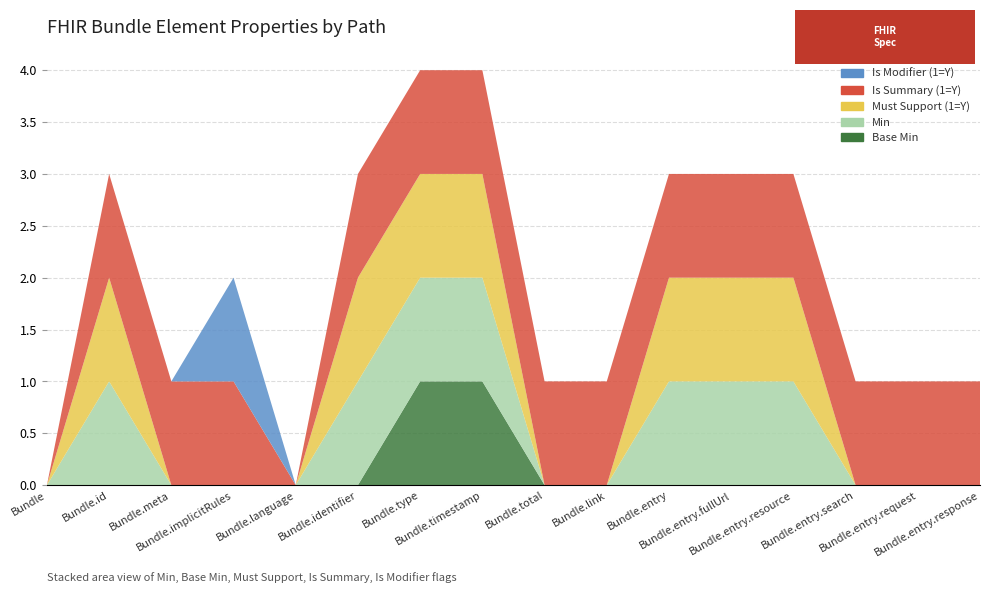

Reading right to left, transcribe all the data shown in this chart.

Base Min: Bundle.entry.response=0	Bundle.entry.request=0	Bundle.entry.search=0	Bundle.entry.resource=0	Bundle.entry.fullUrl=0	Bundle.entry=0	Bundle.link=0	Bundle.total=0	Bundle.timestamp=1	Bundle.type=1	Bundle.identifier=0	Bundle.language=0	Bundle.implicitRules=0	Bundle.meta=0	Bundle.id=0	Bundle=0
Min: Bundle.entry.response=0	Bundle.entry.request=0	Bundle.entry.search=0	Bundle.entry.resource=1	Bundle.entry.fullUrl=1	Bundle.entry=1	Bundle.link=0	Bundle.total=0	Bundle.timestamp=1	Bundle.type=1	Bundle.identifier=1	Bundle.language=0	Bundle.implicitRules=0	Bundle.meta=0	Bundle.id=1	Bundle=0
Must Support (1=Y): Bundle.entry.response=0	Bundle.entry.request=0	Bundle.entry.search=0	Bundle.entry.resource=1	Bundle.entry.fullUrl=1	Bundle.entry=1	Bundle.link=0	Bundle.total=0	Bundle.timestamp=1	Bundle.type=1	Bundle.identifier=1	Bundle.language=0	Bundle.implicitRules=0	Bundle.meta=0	Bundle.id=1	Bundle=0
Is Summary (1=Y): Bundle.entry.response=1	Bundle.entry.request=1	Bundle.entry.search=1	Bundle.entry.resource=1	Bundle.entry.fullUrl=1	Bundle.entry=1	Bundle.link=1	Bundle.total=1	Bundle.timestamp=1	Bundle.type=1	Bundle.identifier=1	Bundle.language=0	Bundle.implicitRules=1	Bundle.meta=1	Bundle.id=1	Bundle=0
Is Modifier (1=Y): Bundle.entry.response=0	Bundle.entry.request=0	Bundle.entry.search=0	Bundle.entry.resource=0	Bundle.entry.fullUrl=0	Bundle.entry=0	Bundle.link=0	Bundle.total=0	Bundle.timestamp=0	Bundle.type=0	Bundle.identifier=0	Bundle.language=0	Bundle.implicitRules=1	Bundle.meta=0	Bundle.id=0	Bundle=0